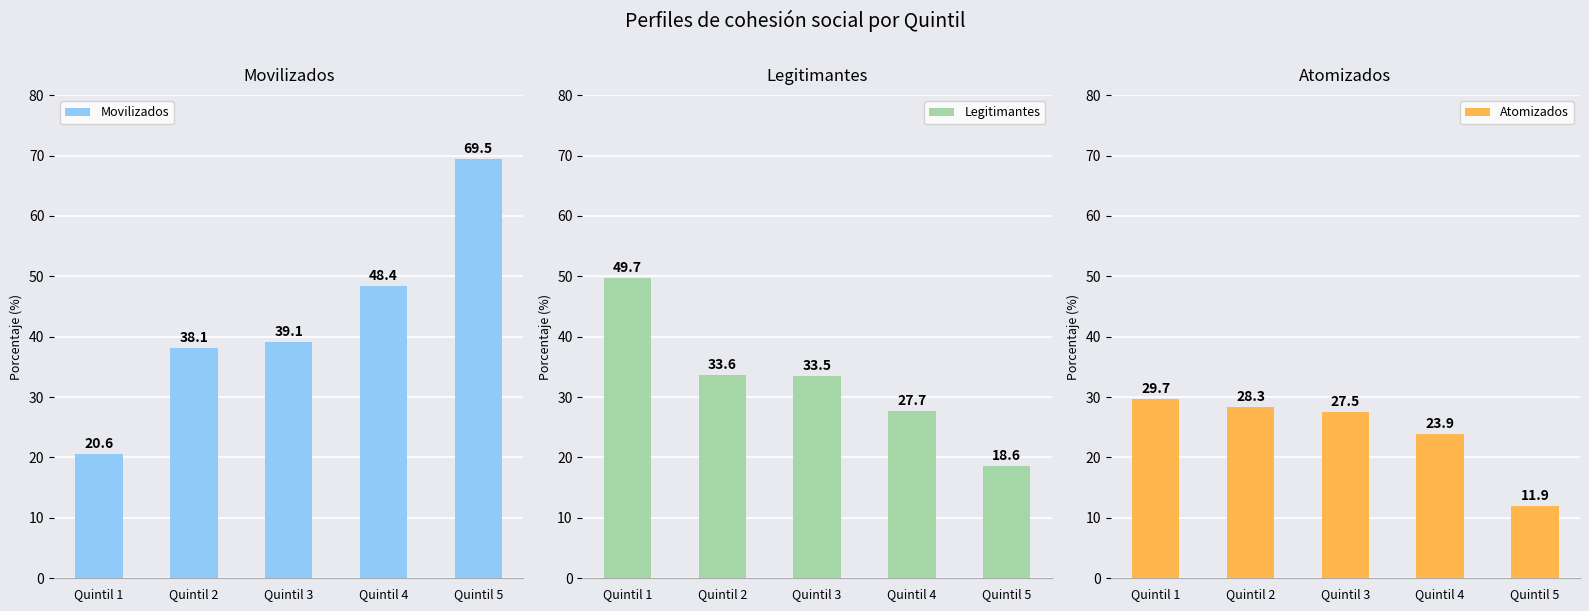

What is the difference between the Movilizados values at Quintil 4 and Quintil 1?

27.8